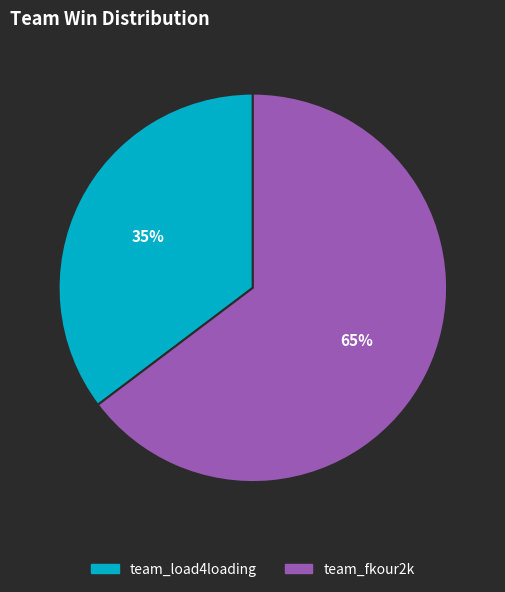

How many segments does this pie chart have?

2